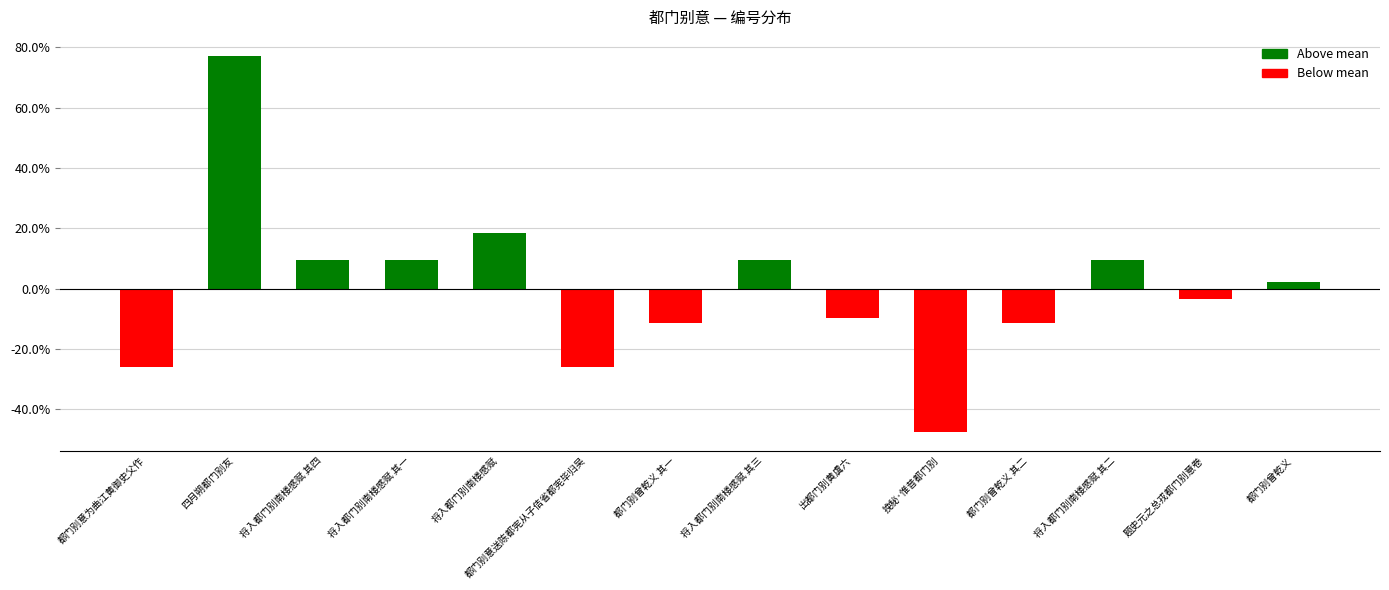

Reading left to right, extract all data points from this chart.

都门别意为曲江黄御史父作=-26.0	四月朔都门别友=77.2	将入都门别南楼感赋 其四=9.5	将入都门别南楼感赋 其一=9.5	将入都门别南楼感赋=18.3	都门别意送陈都宪从子佶省都宪毕归吴=-26.0	都门别曾乾义 其一=-11.4	将入都门别南楼感赋 其三=9.5	出都门别黄虞六=-9.8	挽秘·惟昔都门别=-47.6	都门别曾乾义 其二=-11.4	将入都门别南楼感赋 其二=9.5	题史元之总戎都门别意卷=-3.5	都门别曾乾义=2.2